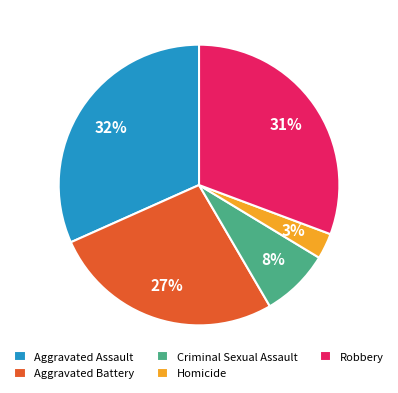

Is Criminal Sexual Assault the majority of the pie?

No